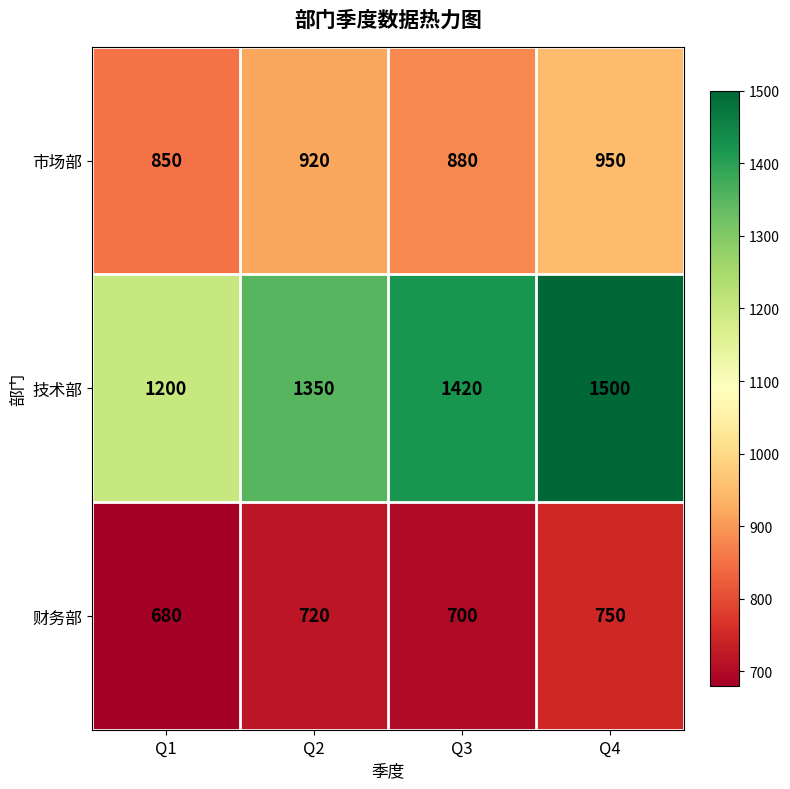

Rank the series at Q1 from highest to lowest value.

技术部, 市场部, 财务部